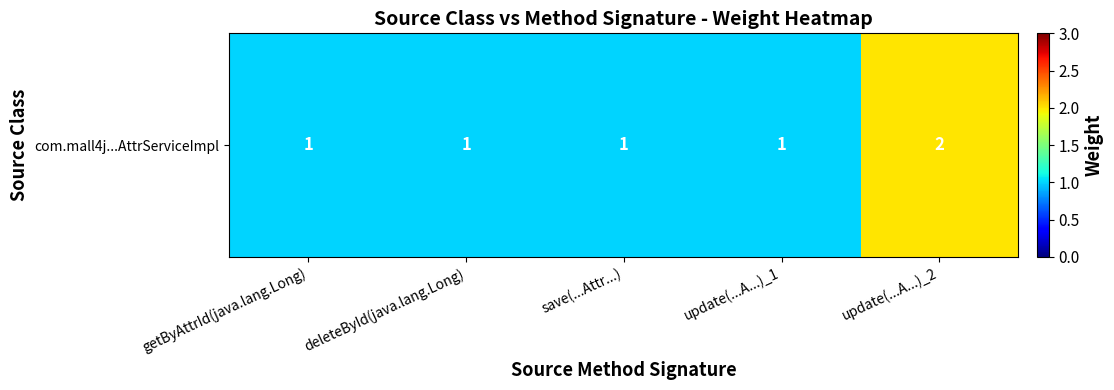

At which category does the chart reach its peak across all series?

update(...A...)_2